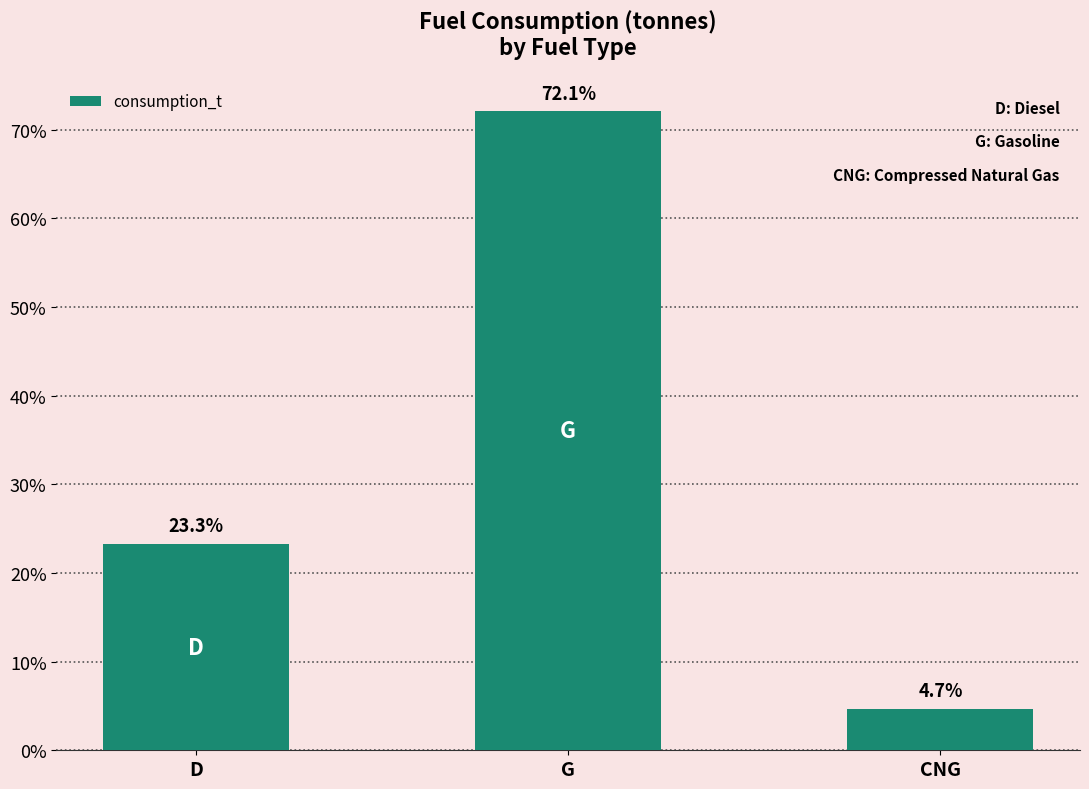

Does the chart contain any negative values?

No